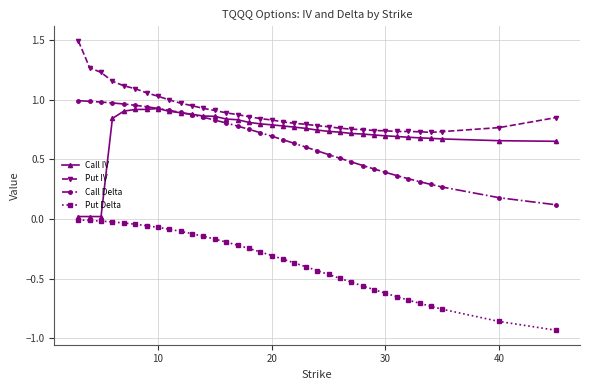

What is the maximum value shown in the chart?

1.5